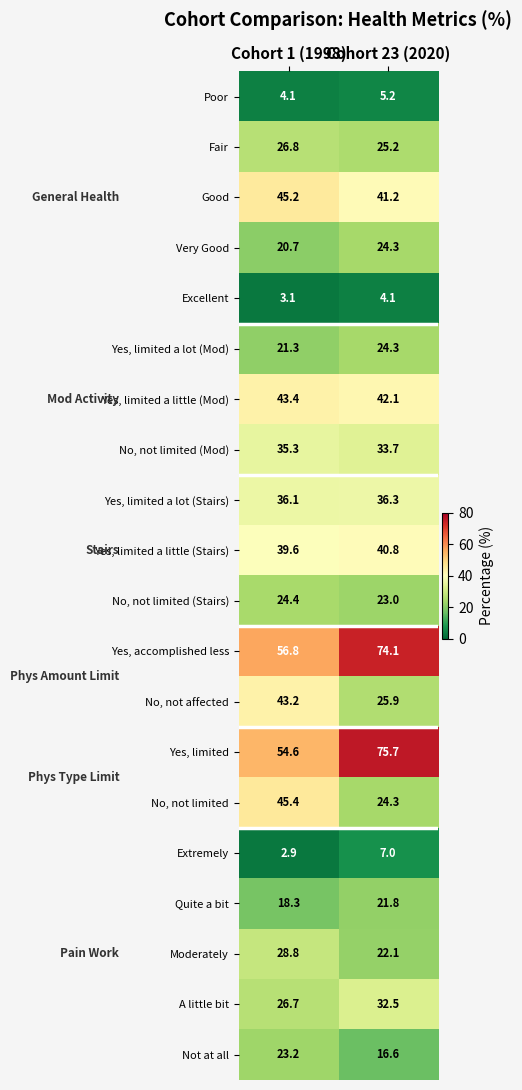

At which label does Moderately first exceed 28?

Cohort 1 (1998)